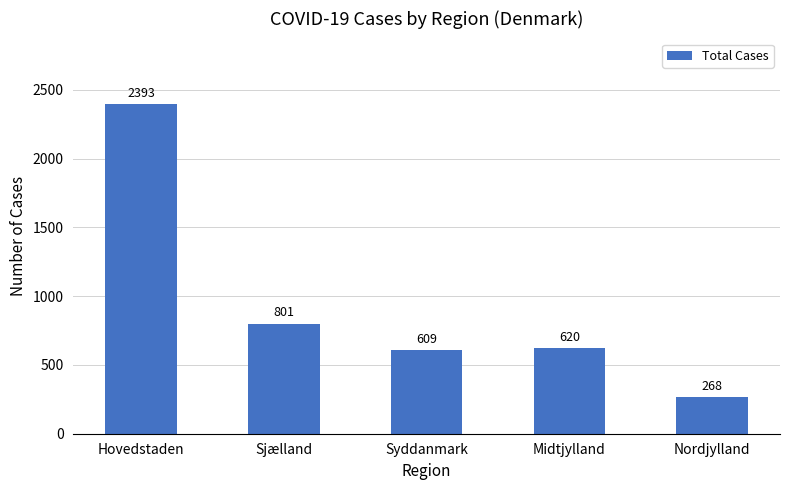

The chart shows a value of 1040 at Midtjylland. True or false?

False